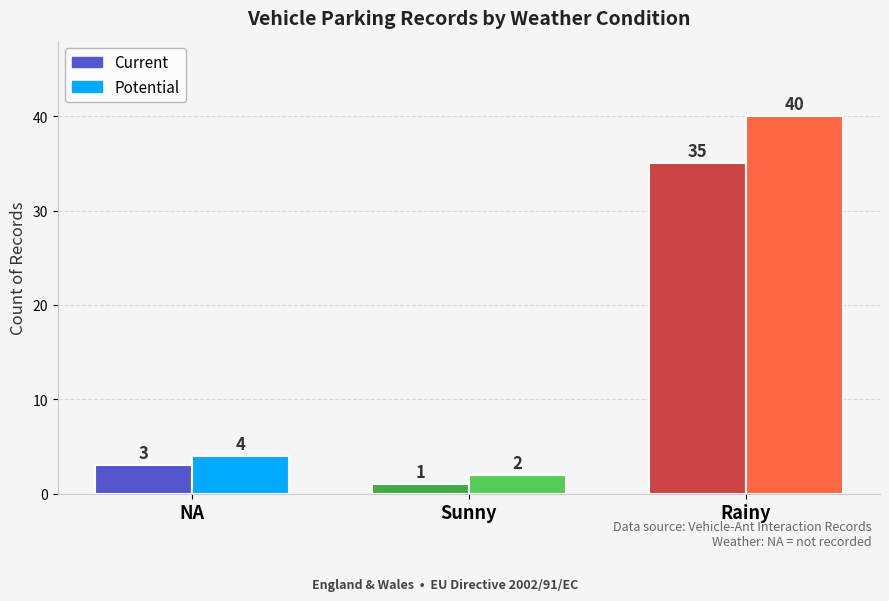

What is the label of the 2nd bar from the left?

Sunny